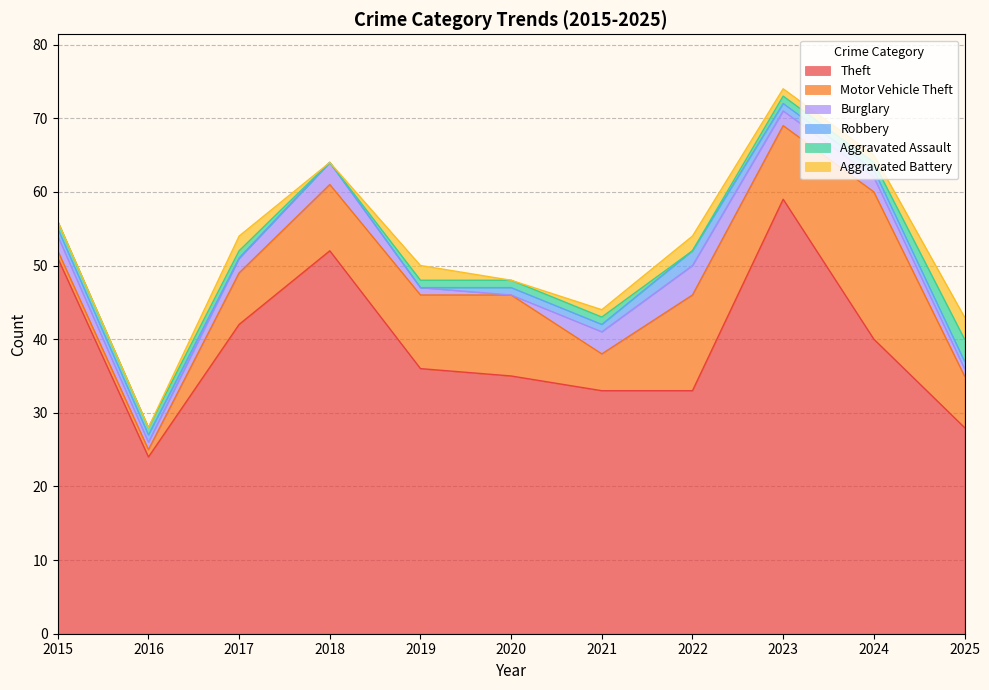

At 2017, list the series in order from largest to smallest.

Theft, Motor Vehicle Theft, Burglary, Aggravated Battery, Aggravated Assault, Robbery